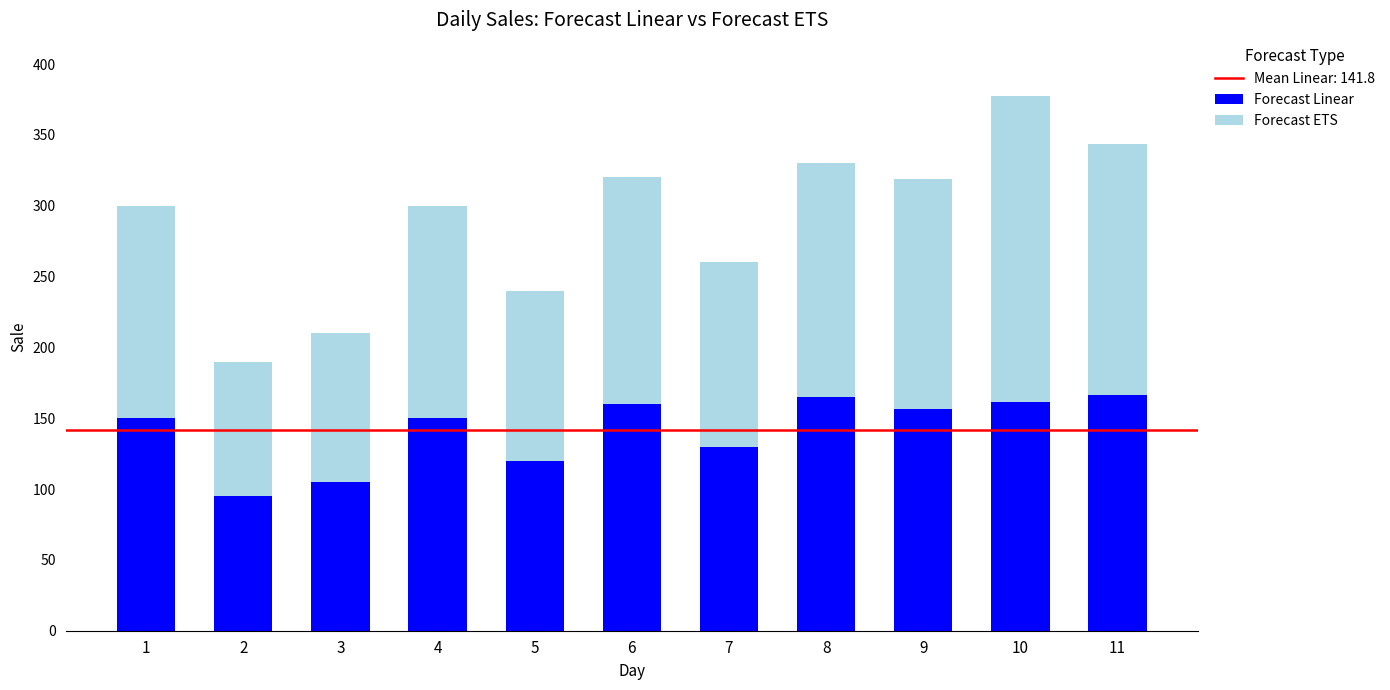

At which category is the sum across all series the highest?

10